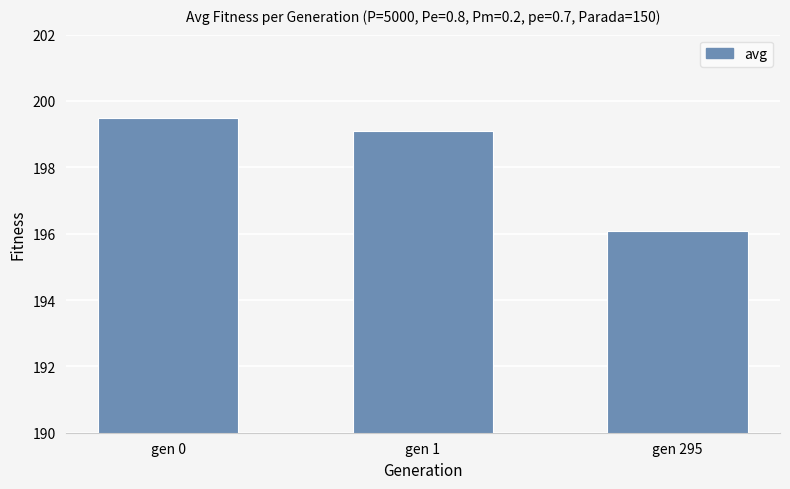

Which category has the lowest value across all series?

gen 295